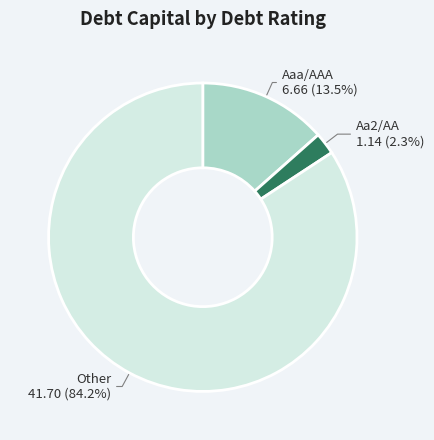

How many slices are in this pie chart?

3